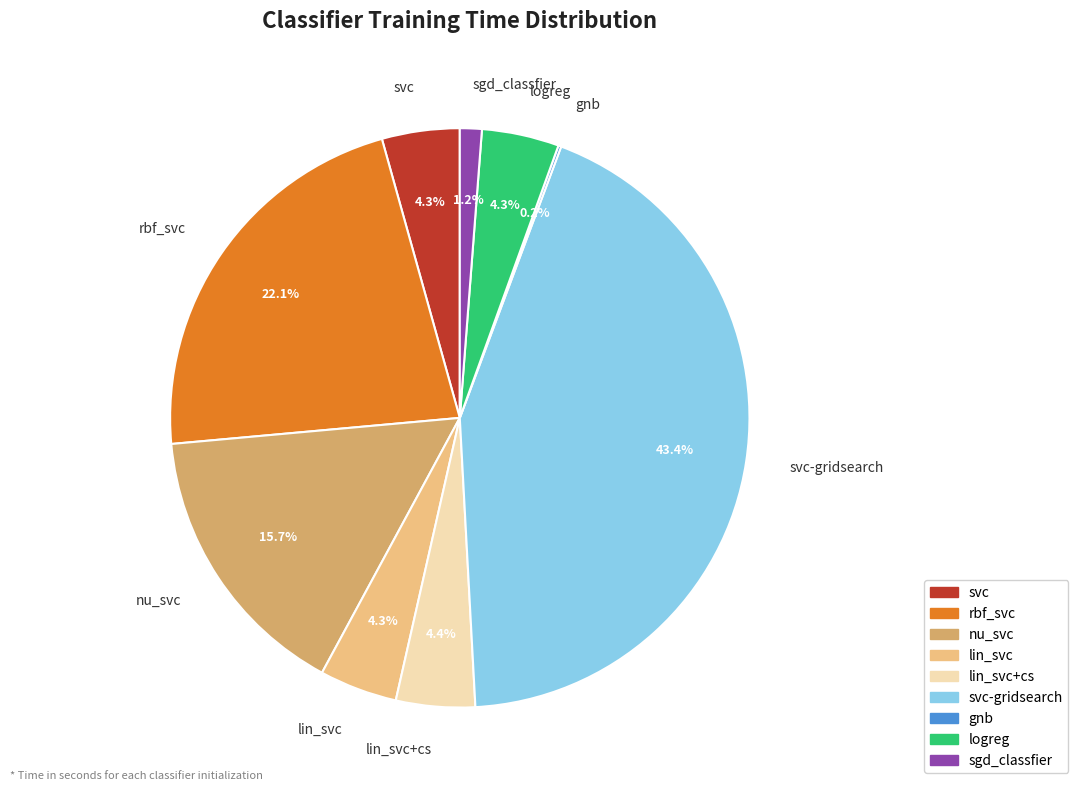

What is the total percentage of rbf_svc and svc?

26.4%